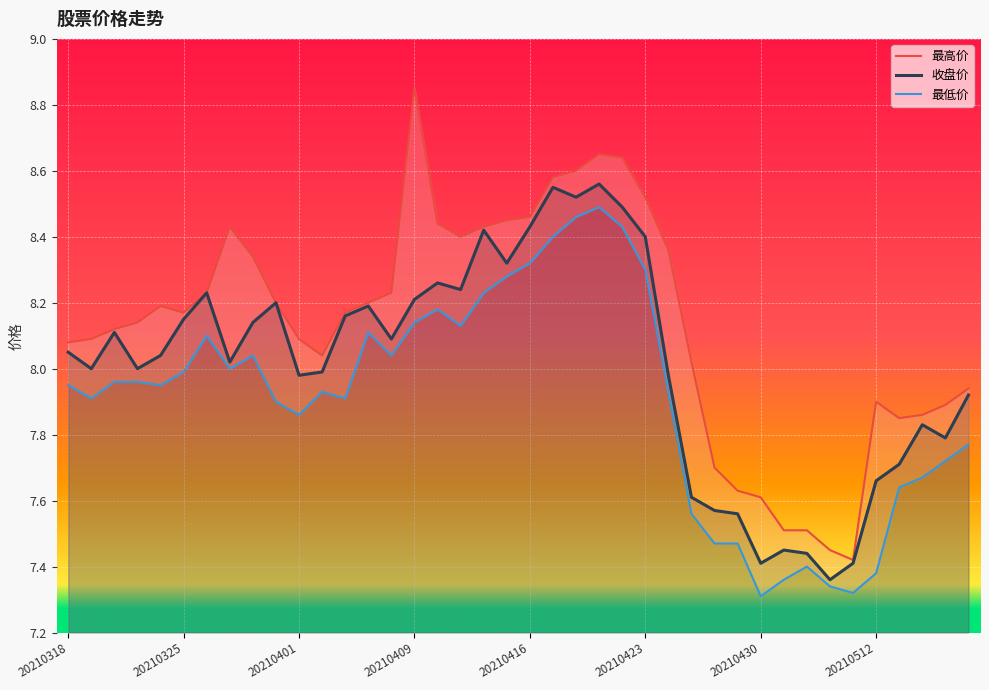

Rank the series at 16 from highest to lowest value.

最高价, 收盘价, 最低价